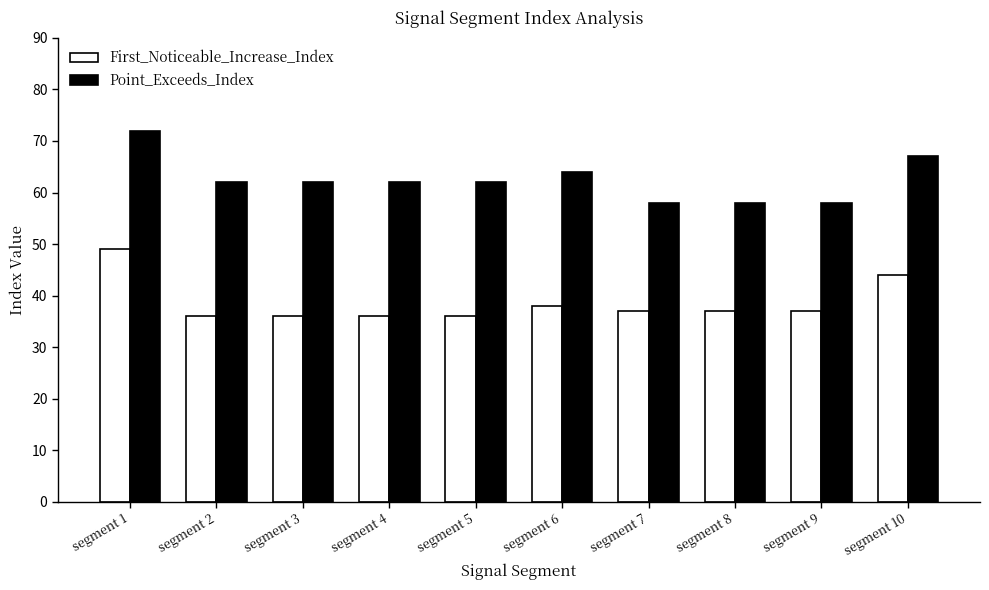

How many distinct data groups are displayed?

2